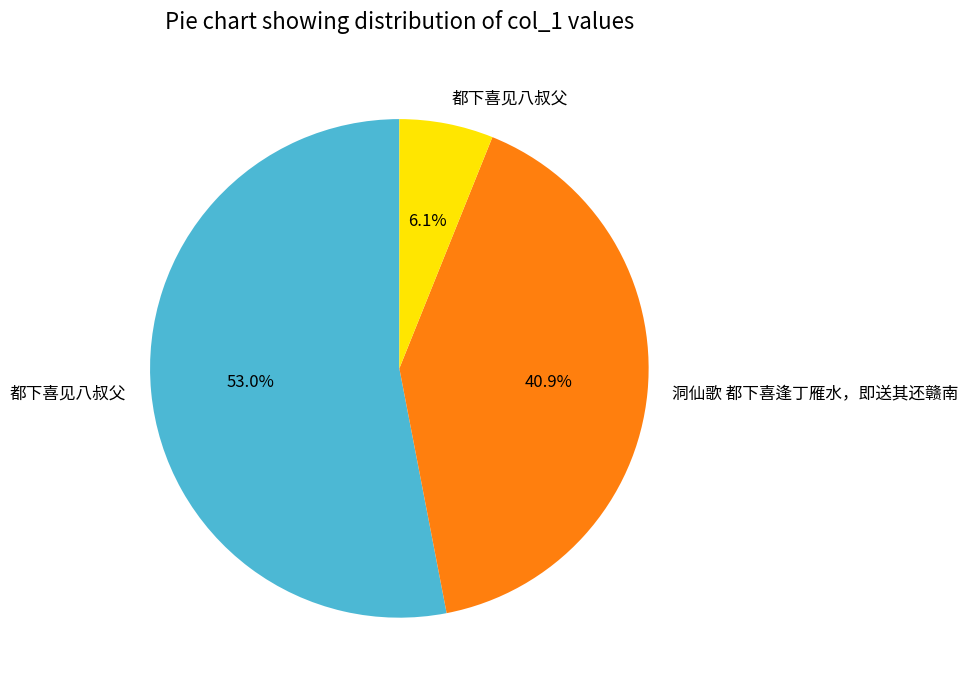

Is there a majority slice in this chart?

Yes